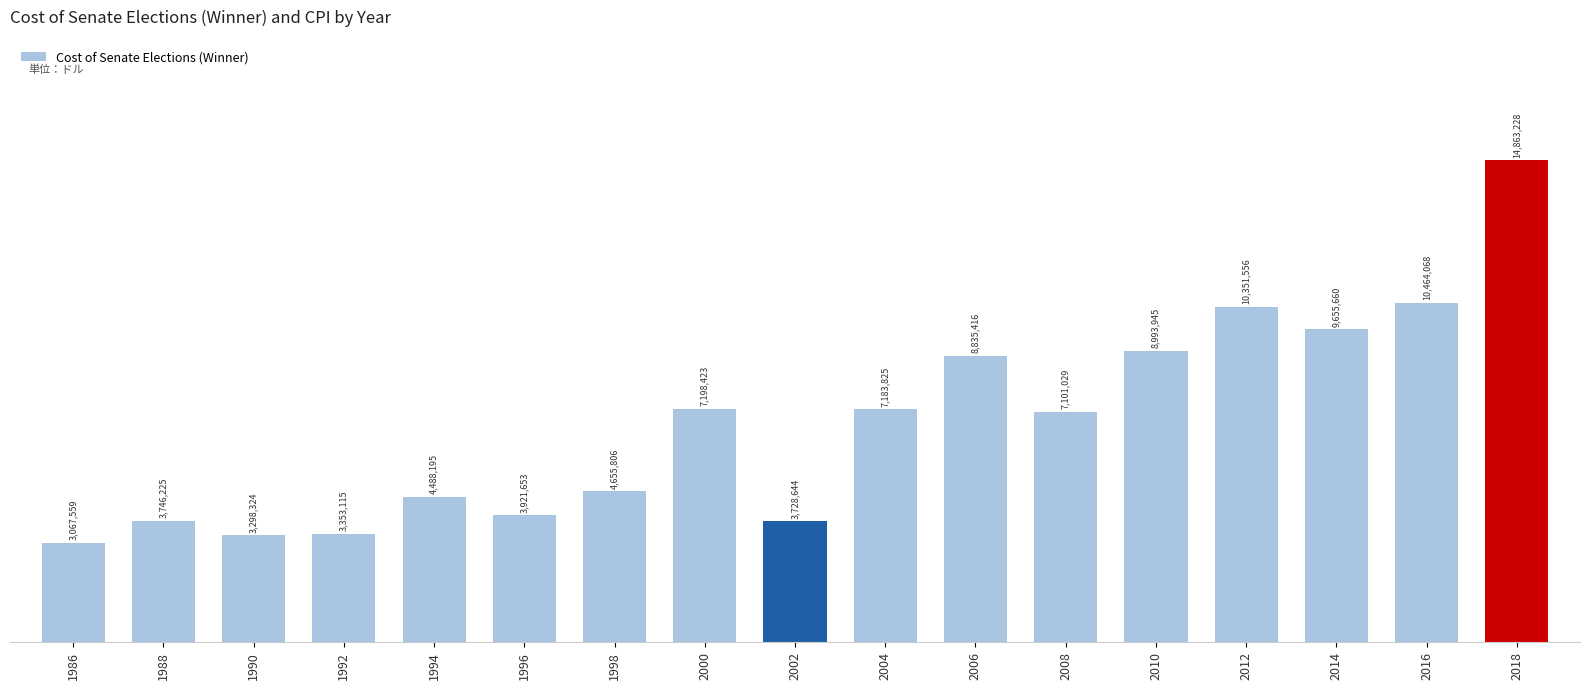

What is the average value?

6759215.9